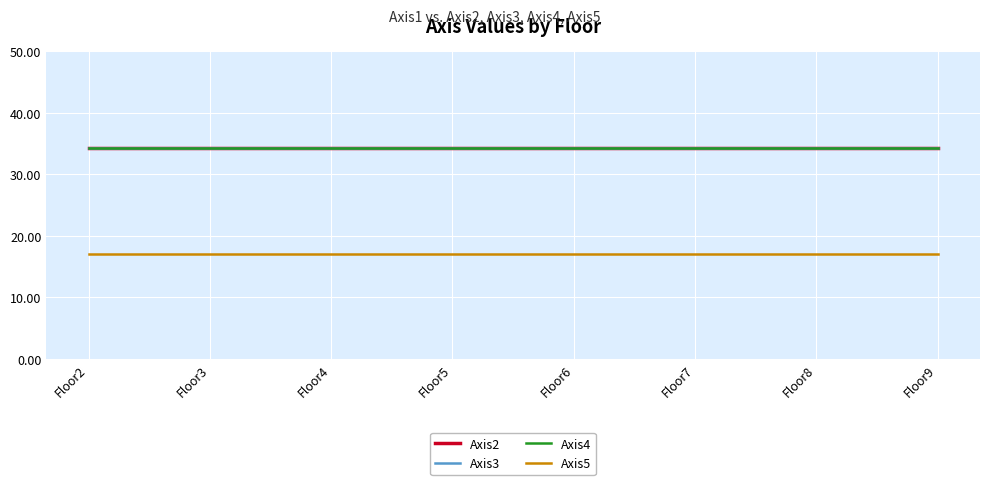

Does the chart display data point markers on the line(s)?

No